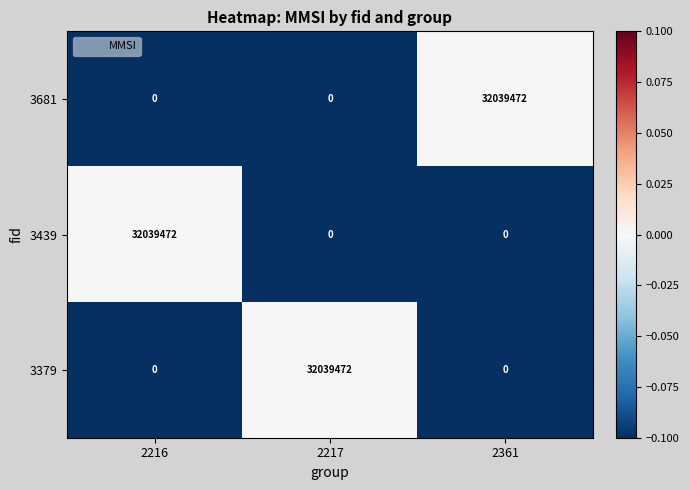

True or false: 3439 has a value of 32039472 at 2216.

True